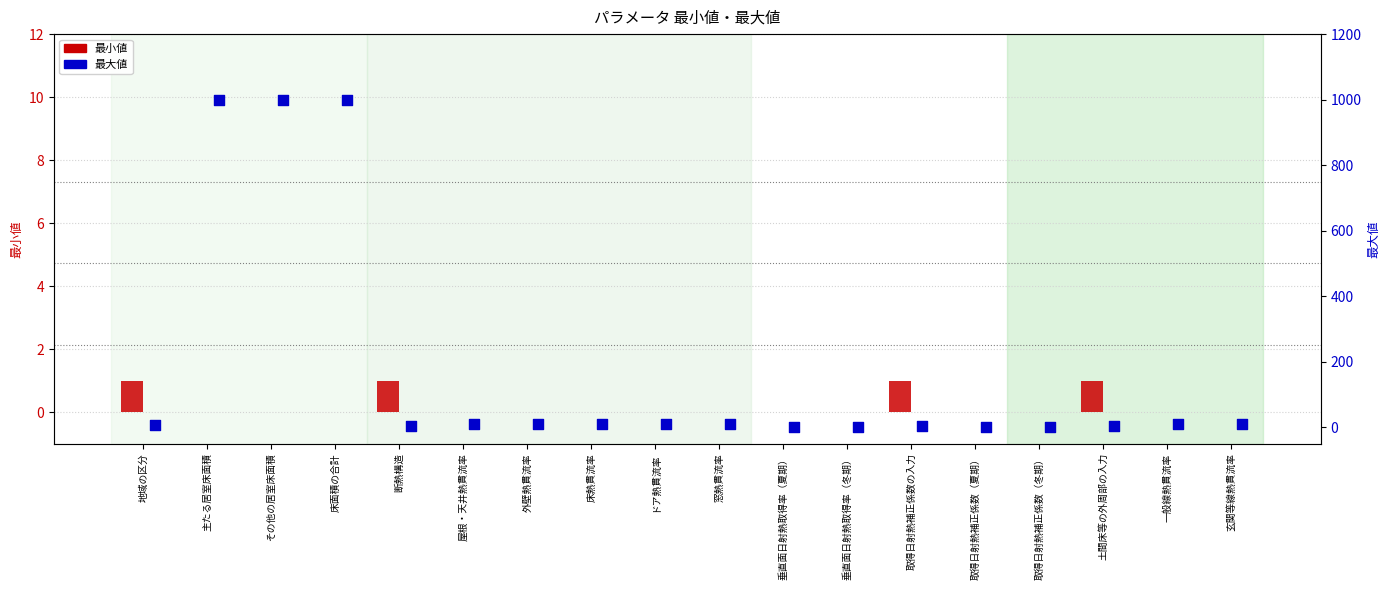

What is the total value across all series at 断熱構造?

3.0